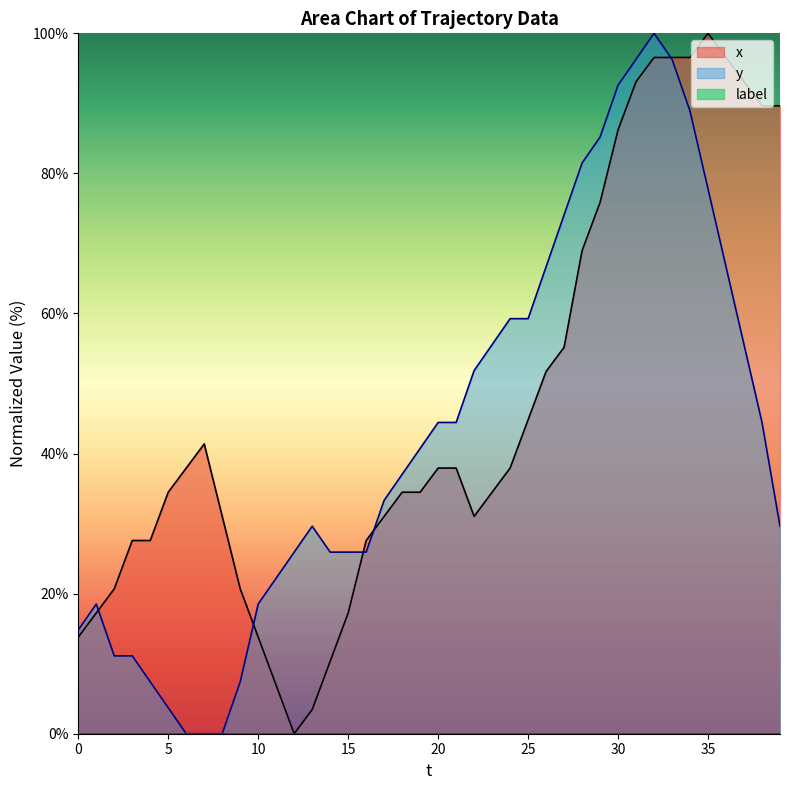

True or false: x and y intersect in this chart.

True